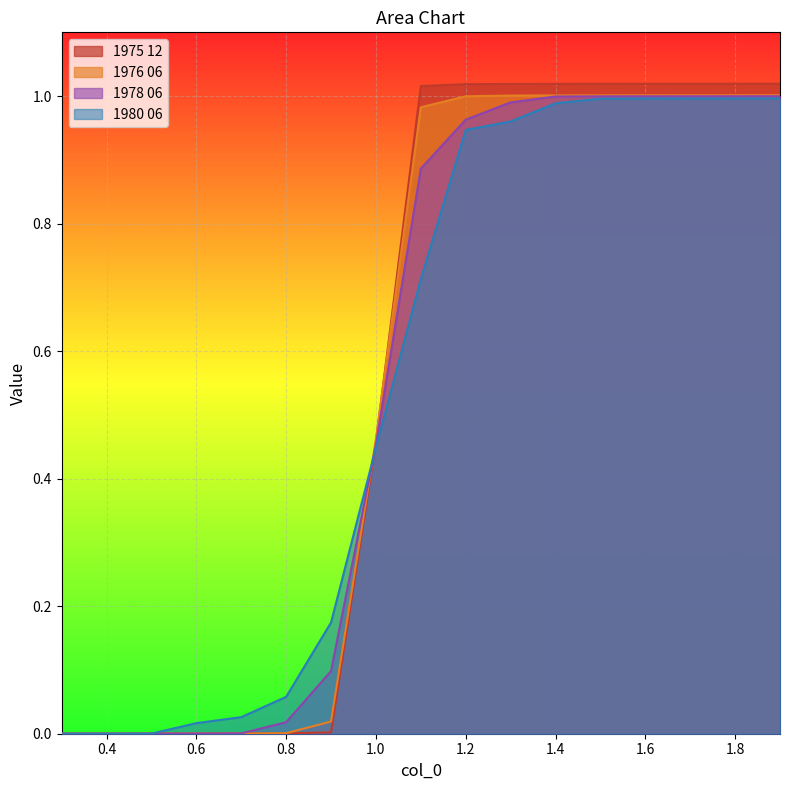

Which series has the largest total across all categories?

1975 12